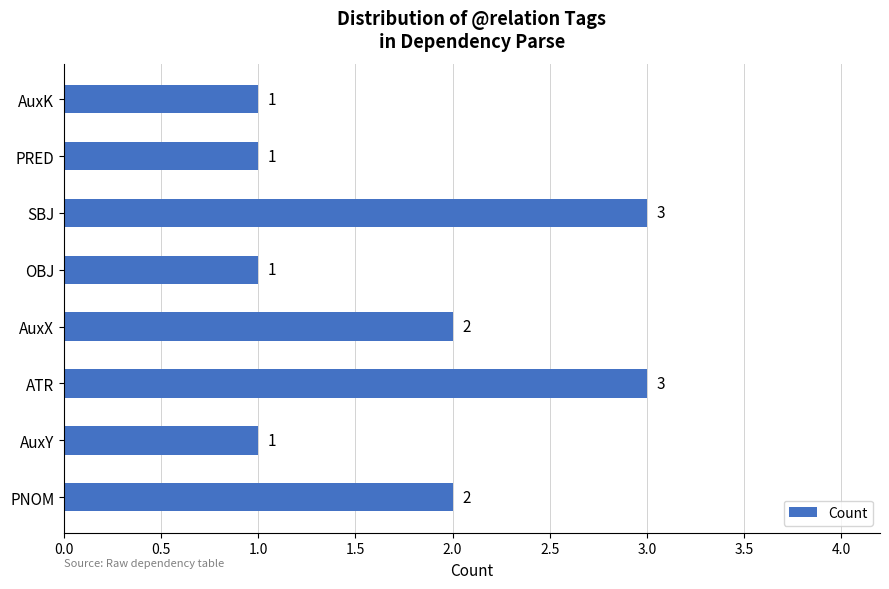

What is the maximum value shown in the chart?

3